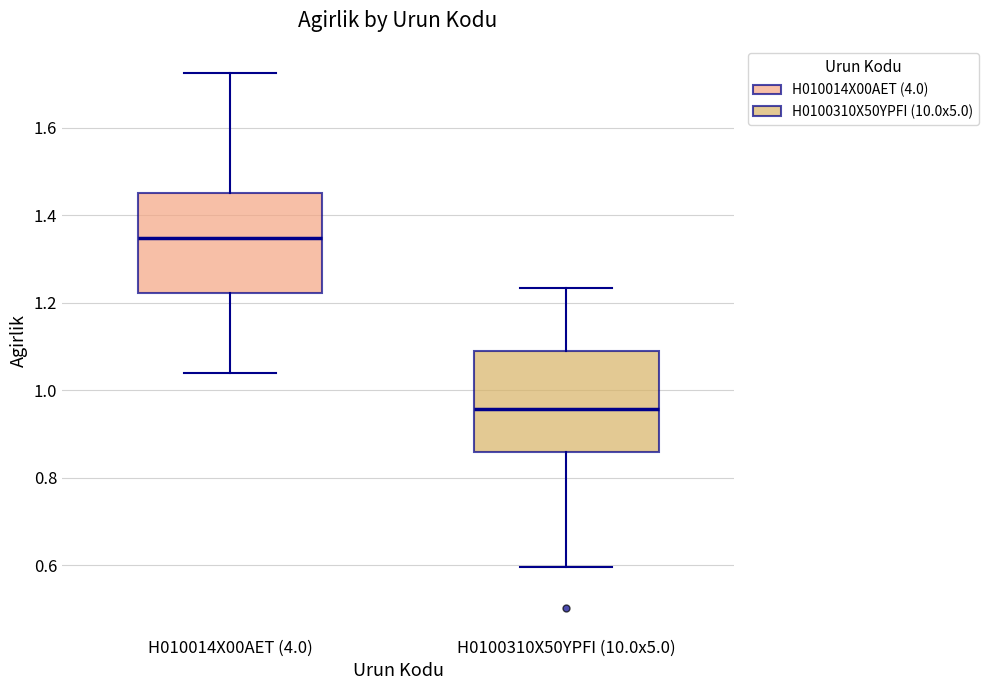

Reading left to right, transcribe this box plot: for each box, give where its median line is, the range the box spans, and where its two whiskers end, as read against the y-axis. The values are not printed on the chart, so give them approximately, as read against the axis.

H010014X00AET (4.0): median 1.34, box 1.22 to 1.46, whiskers 1.04 to 1.72
H0100310X50YPFI (10.0x5.0): median 0.96, box 0.86 to 1.08, whiskers 0.60 to 1.24